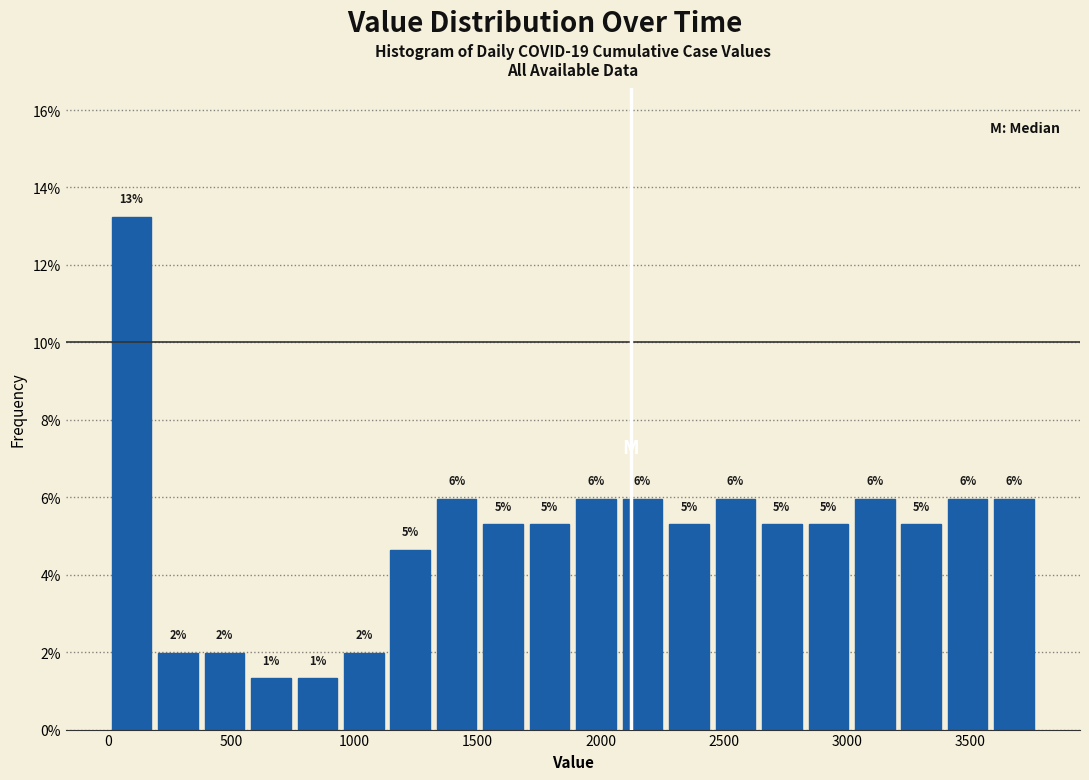

Read against the x-axis, roughly where is the centre of the tallest bar?

100